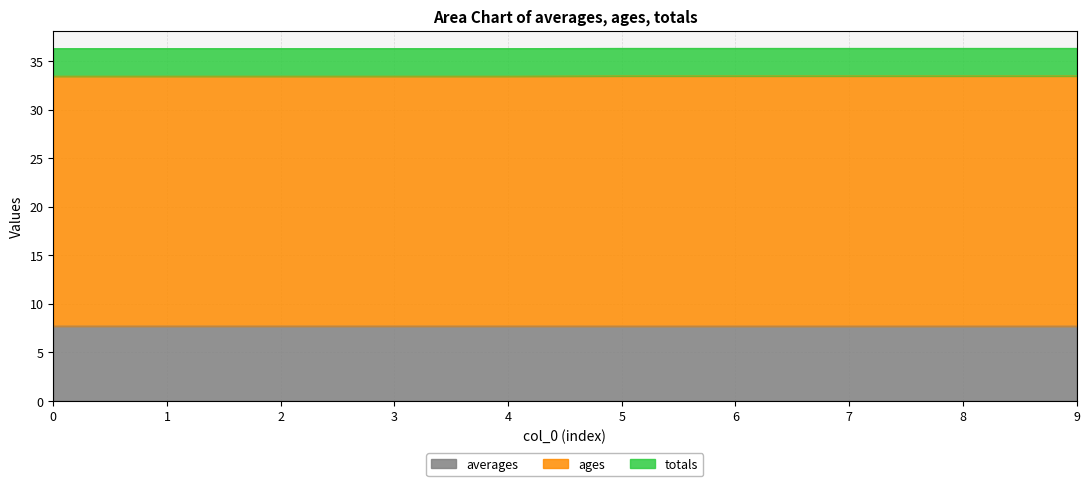

True or false: ages has a value of 52.1 at 0.

False